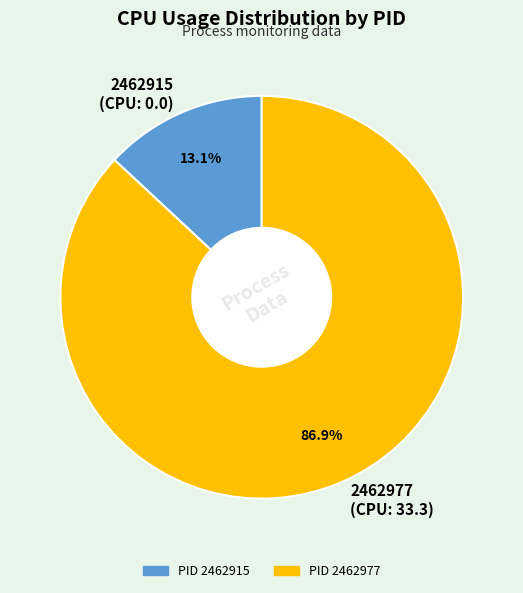

Which slice represents more than half of the pie?

2462977